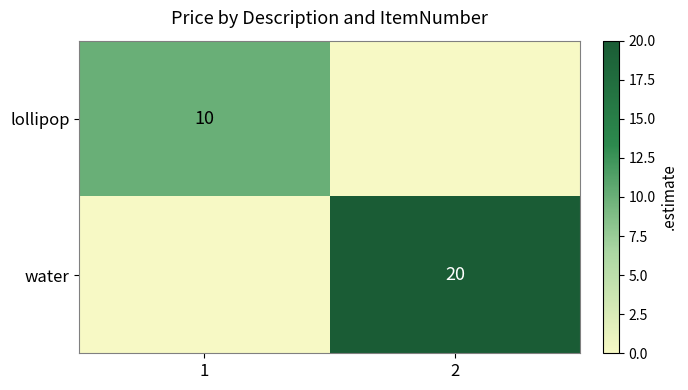

The water series shows 6 at 2. True or false?

False